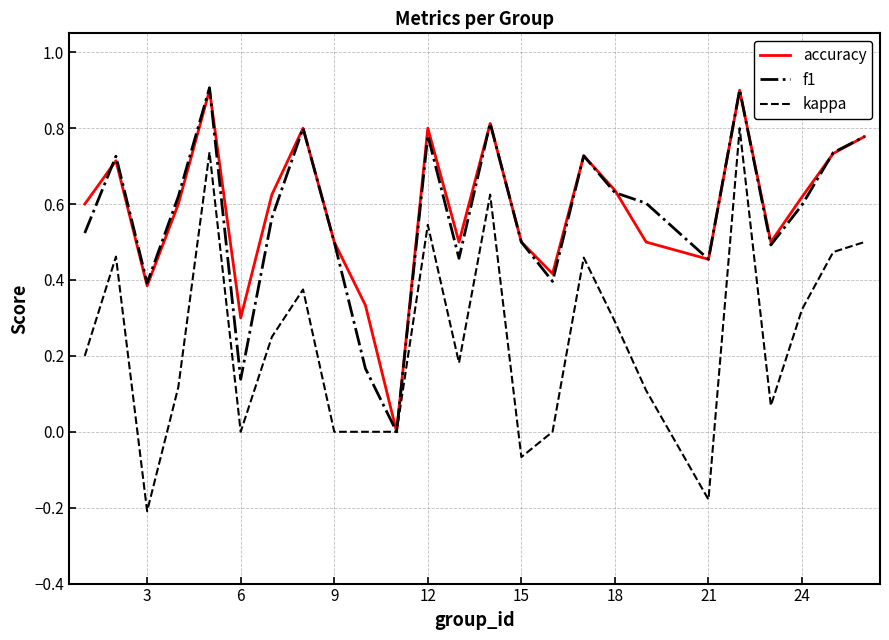

Which series has the largest range (max minus min)?

kappa